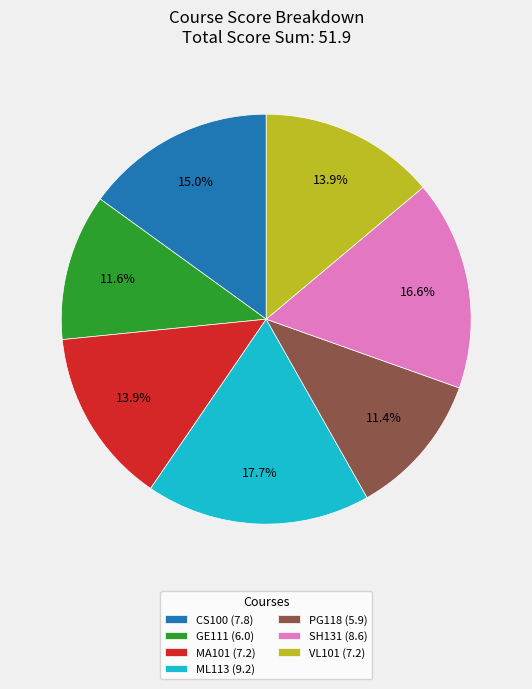

Combined, what portion of the pie is CS100 and GE111?

26.6%